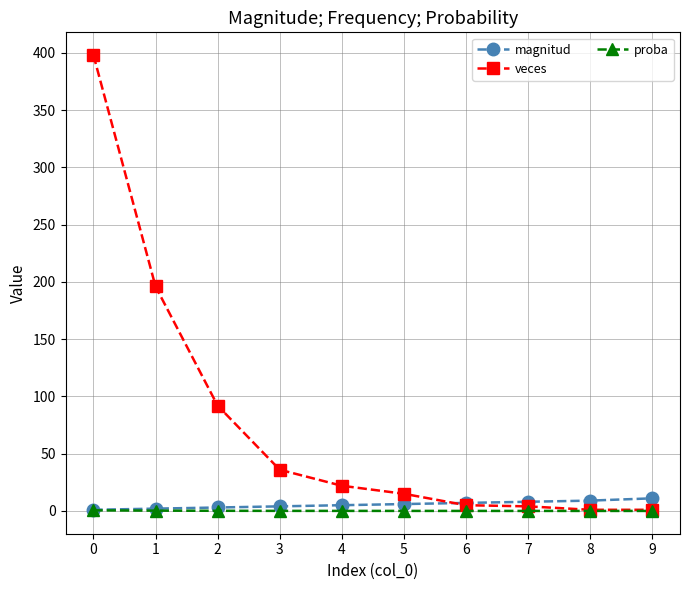

Which series has the largest total across all categories?

veces